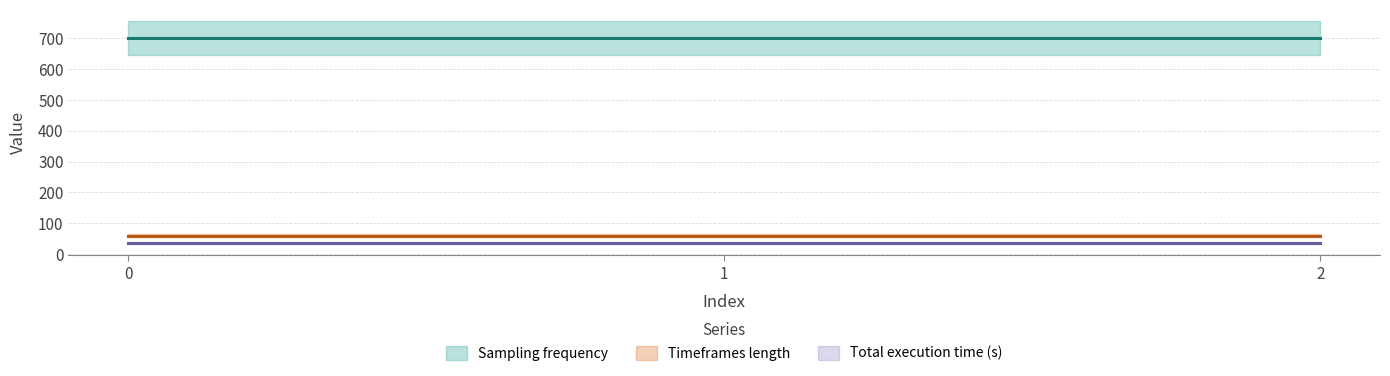

What is the total value across all series at 0?

795.4